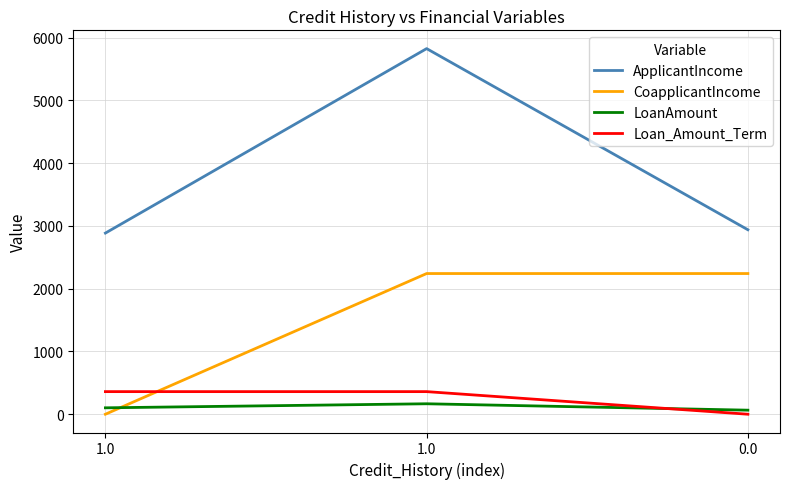

Reading left to right, what are all the values shown in this chart?

ApplicantIncome: 2885.5	5824.0	2938.5
CoapplicantIncome: 0.0	2241.0	2241.0
LoanAmount: 102.0	166.5	64.5
Loan_Amount_Term: 360.0	360.0	0.0